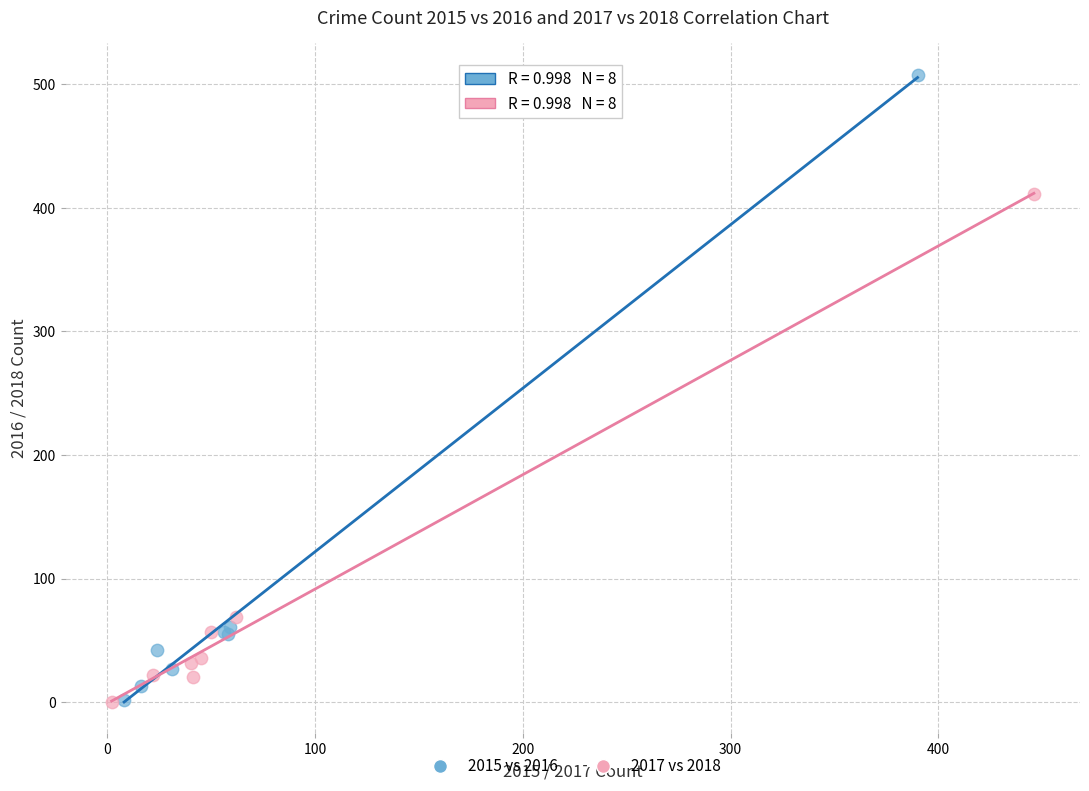

Which series reaches the maximum Y coordinate?

2015 vs 2016